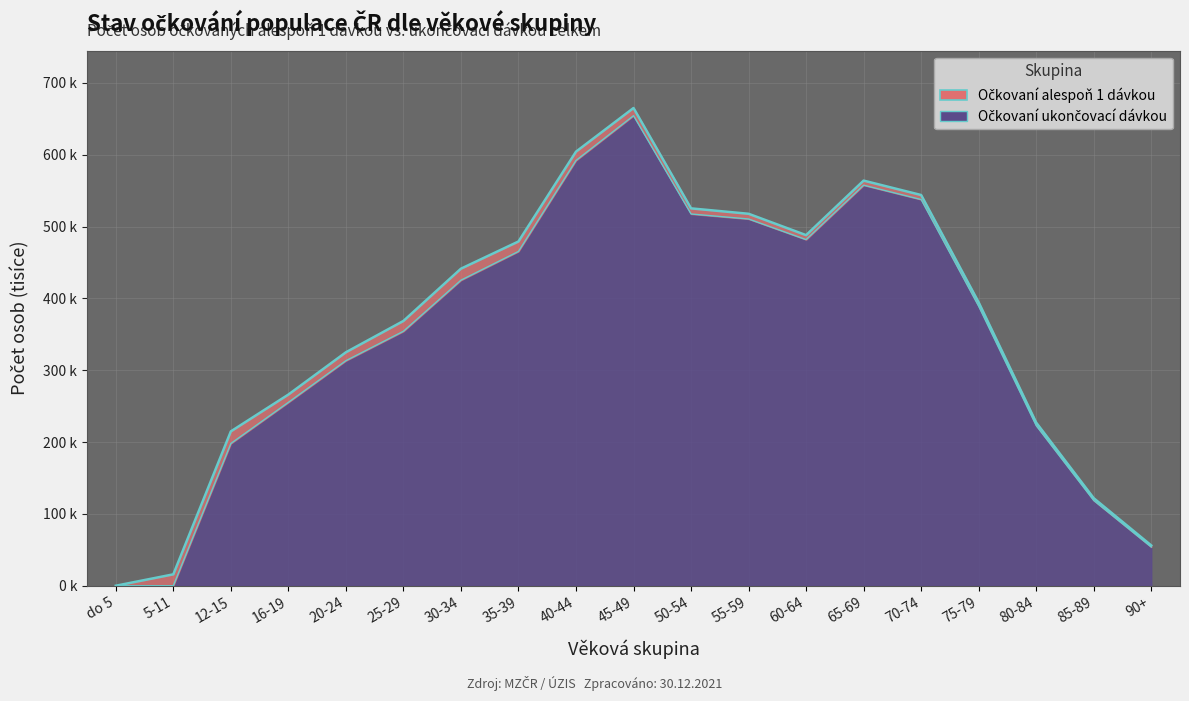

At which category is the sum across all series the highest?

45-49